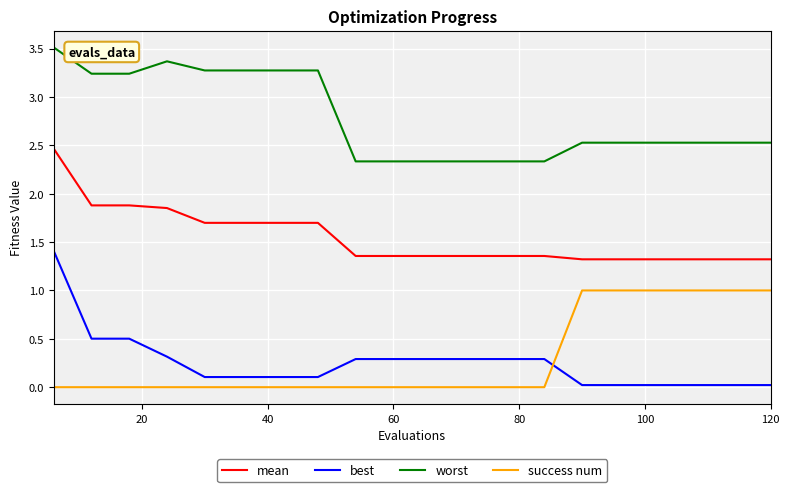

What is the difference between the maximum and minimum values in the success num series?

1.0